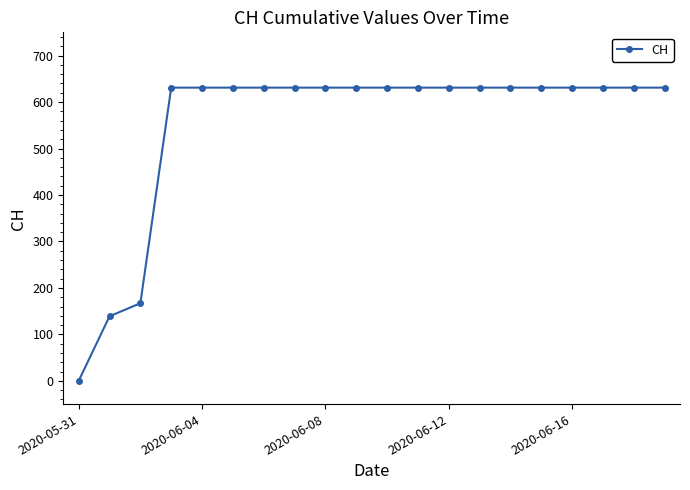

What is the sum of all values?

11033